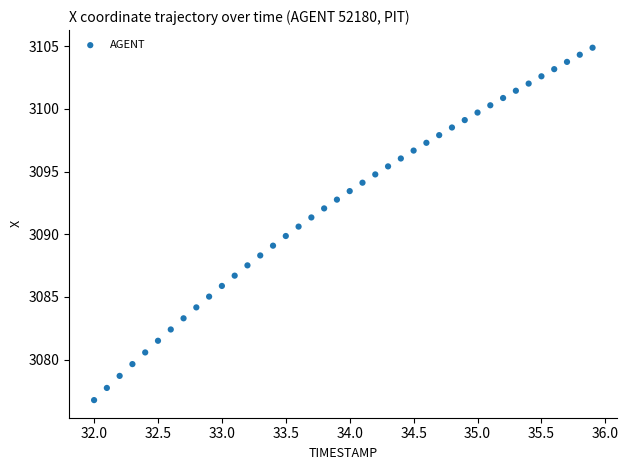

What is the range of Y values (max minus min)?

28.1